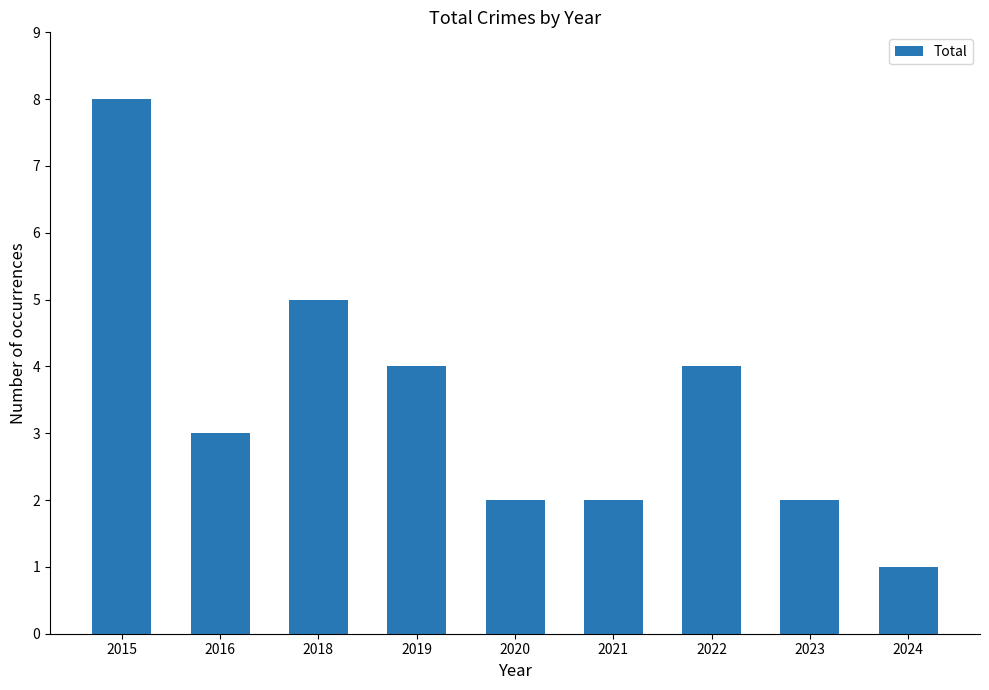

What is the ratio of the value at 2022 to the value at 2024?

4.0